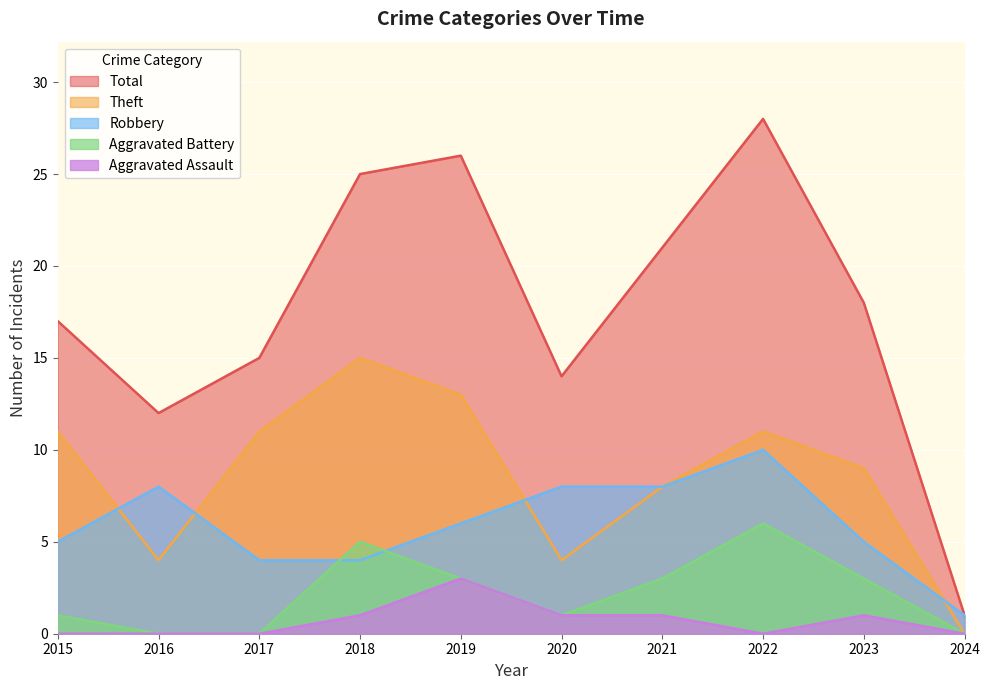

How many times do Aggravated Battery and Robbery cross each other?

2